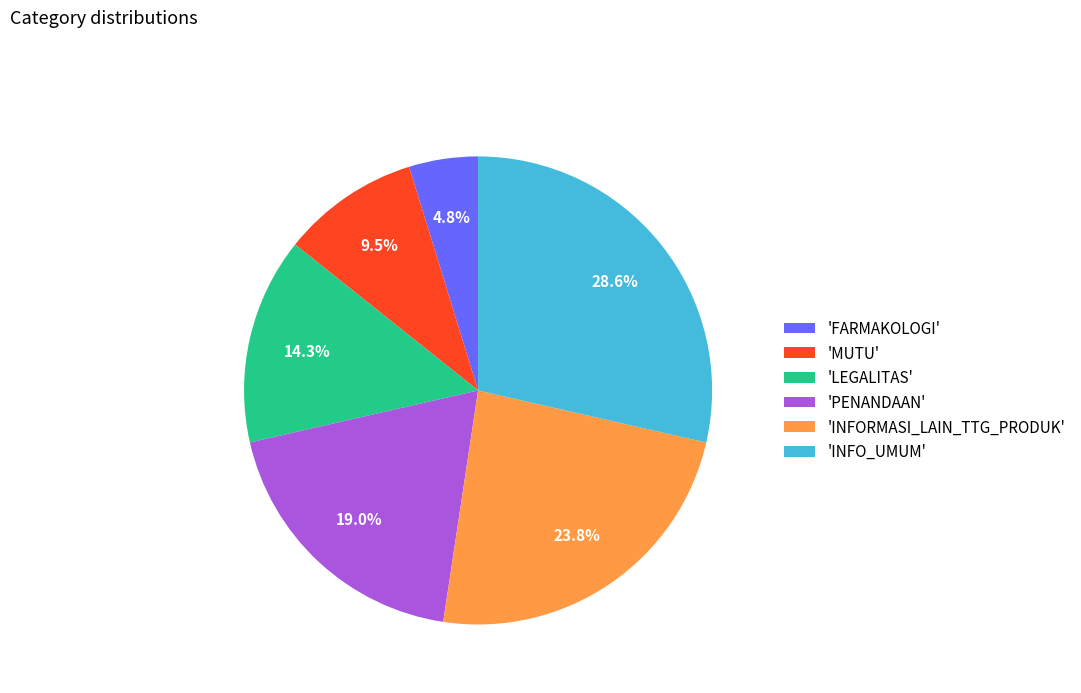

What is the ratio of the value at 'INFORMASI_LAIN_TTG_PRODUK' to the value at 'MUTU'?

2.5